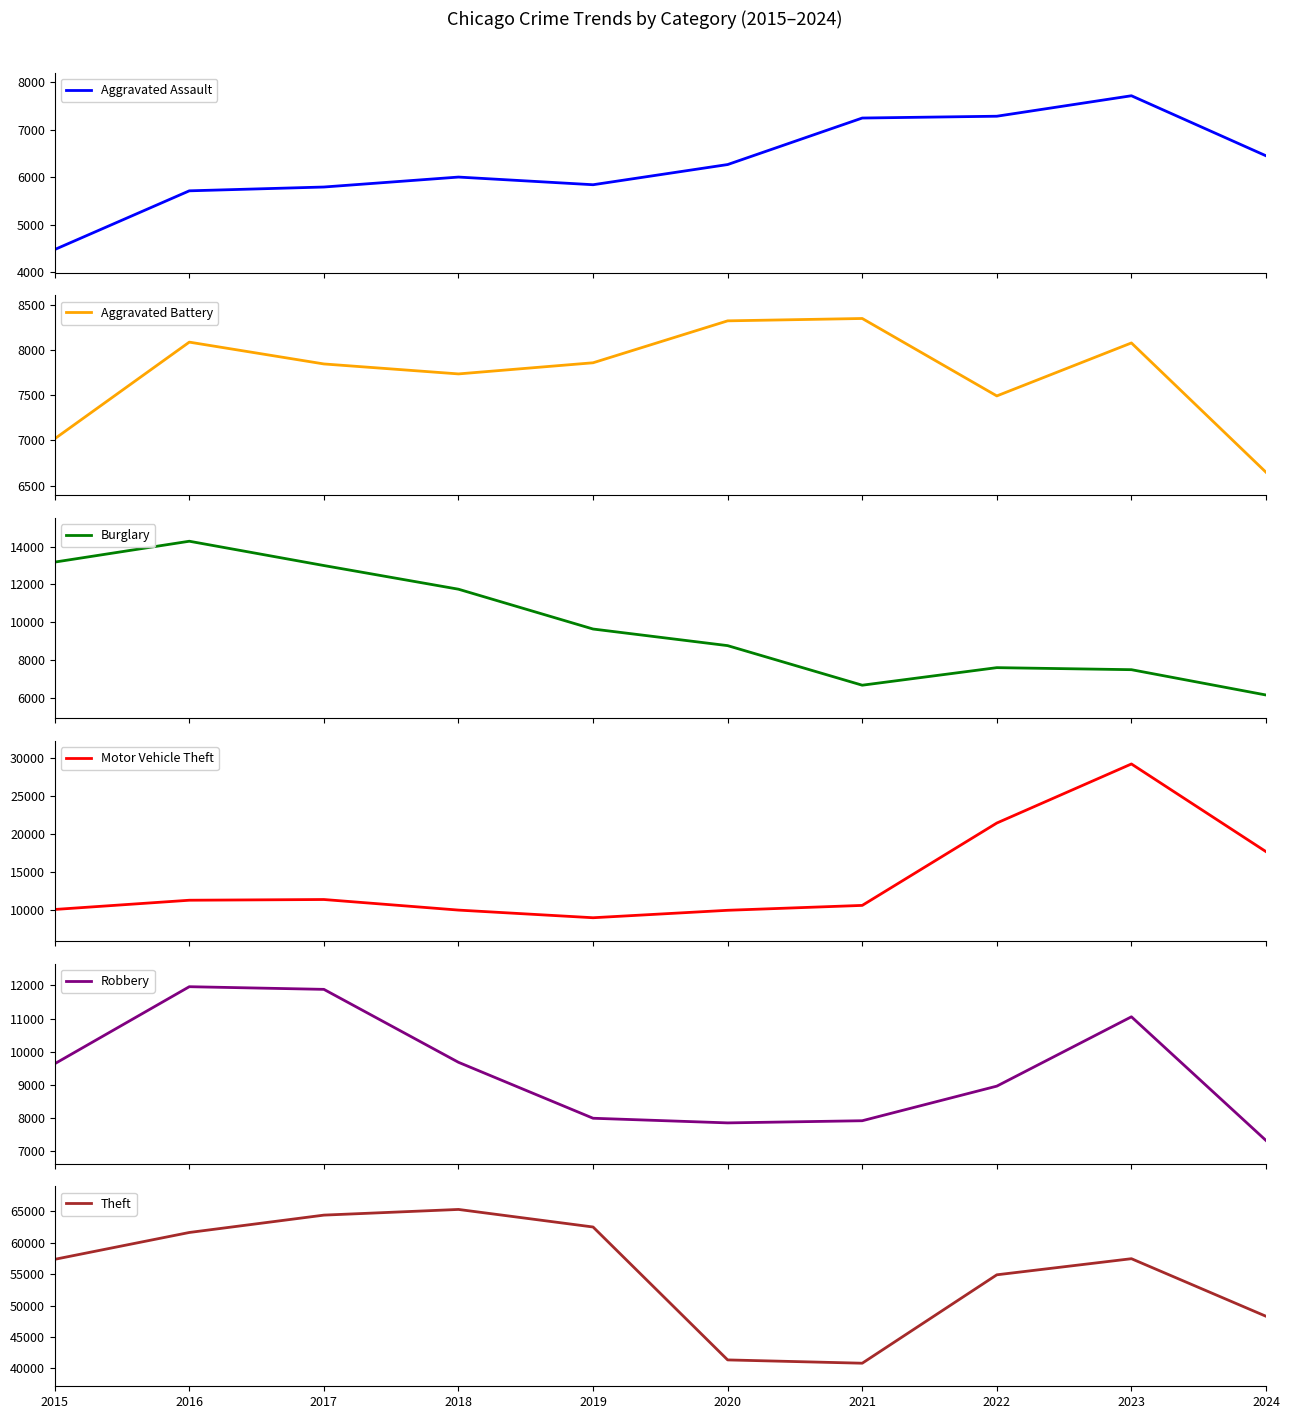

Which series has the largest total across all categories?

Theft